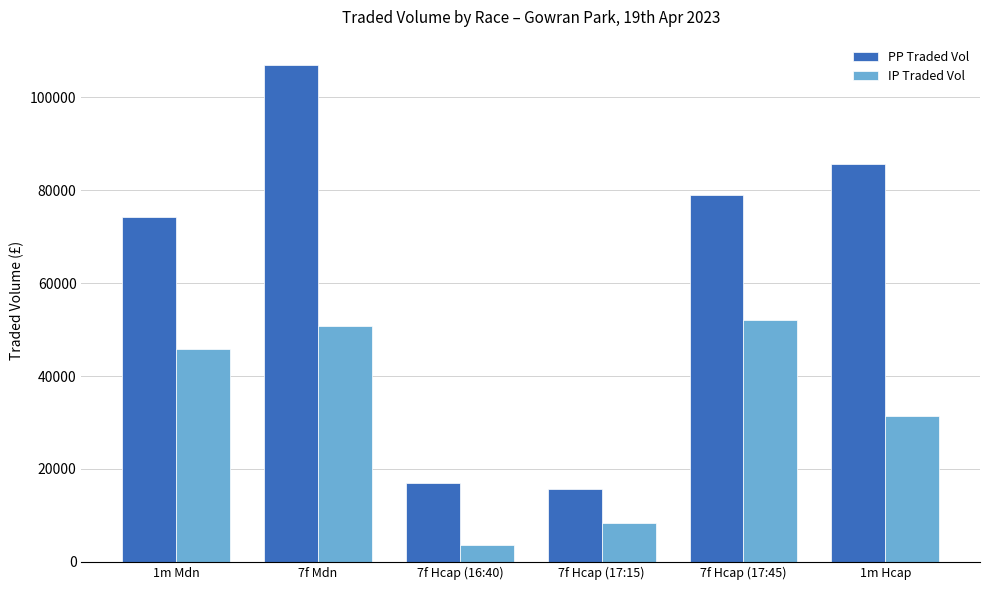

What is the difference between the maximum and minimum values in the PP Traded Vol series?

91443.5